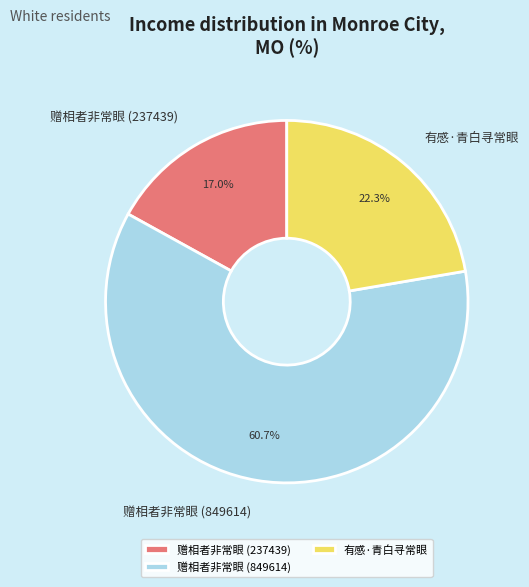

Approximately how many times larger is the value at 赠相者非常眼 (849614) compared to 有感·青白寻常眼?

2.7